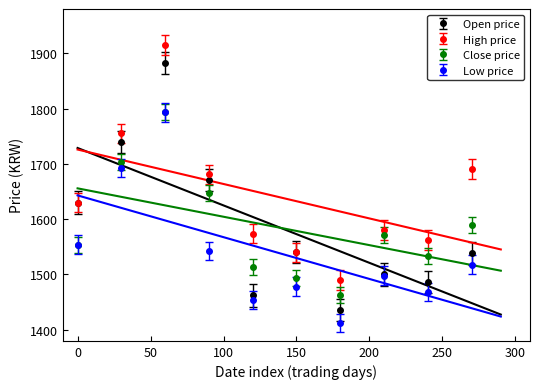

How many interior local valleys does the Open price series have?

3